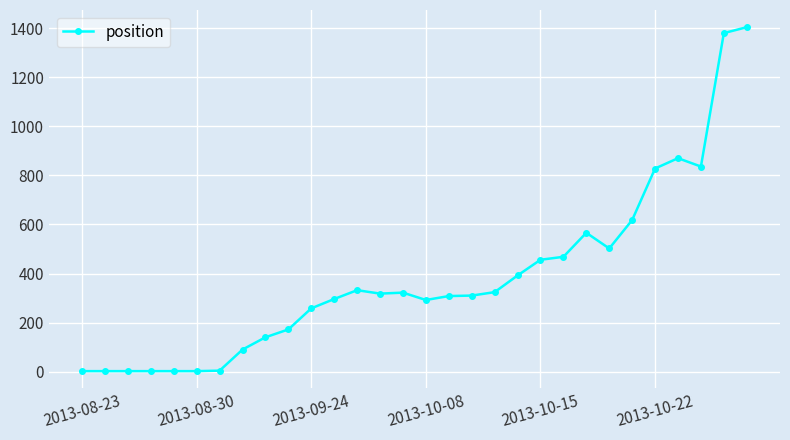

How many data points are less than 318?

15